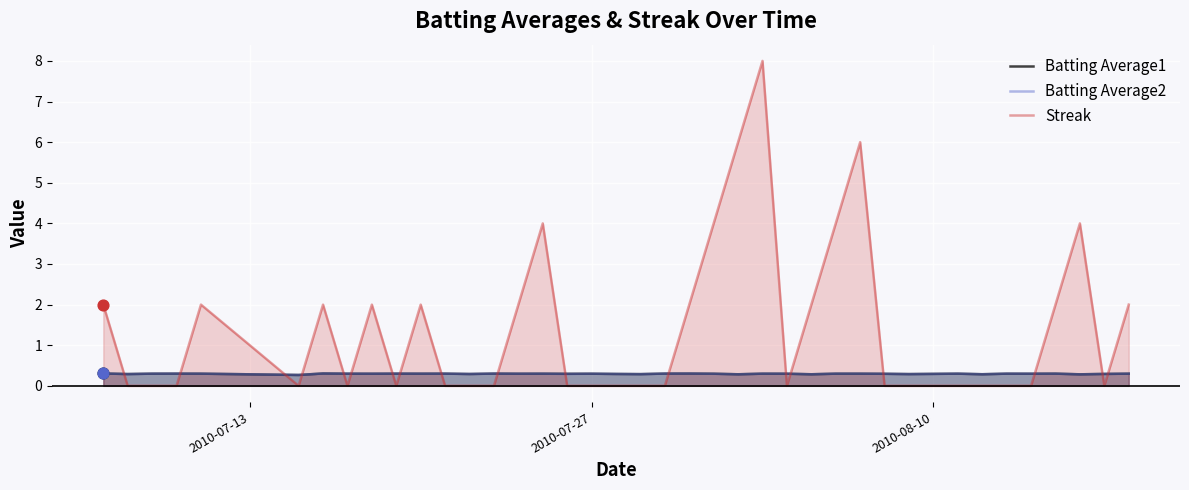

Which series has the widest spread of values?

Streak